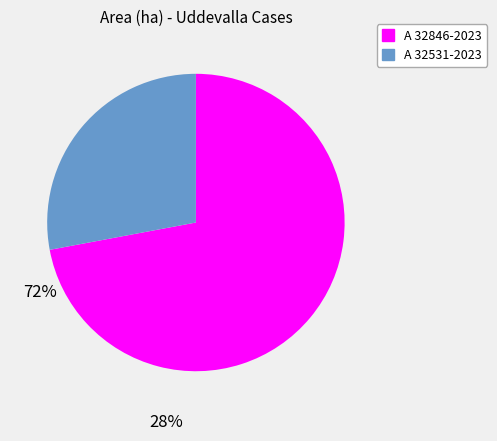

Rank the categories by value from highest to lowest.

A 32846-2023, A 32531-2023